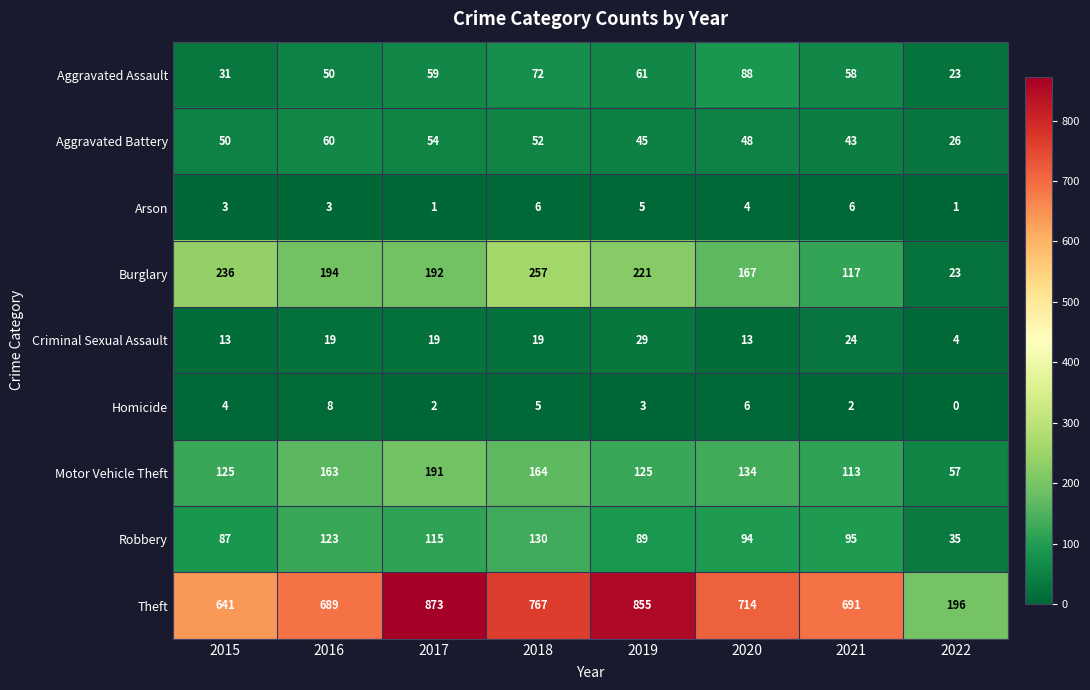

At which label does Arson first exceed 4?

2018